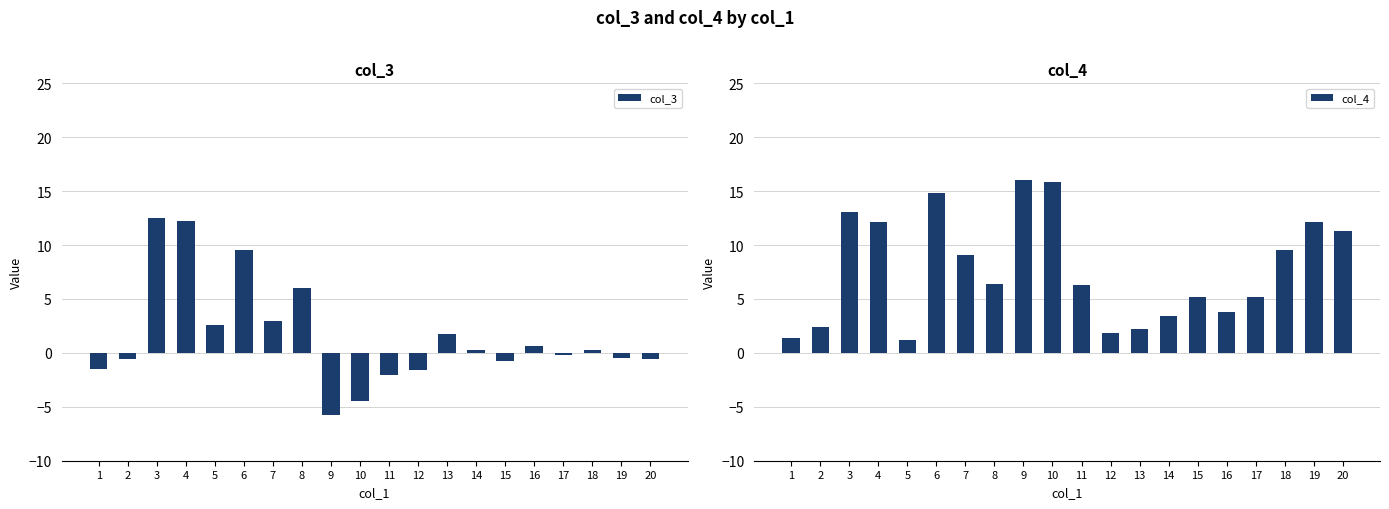

What is the value of the col_3 bar at the 3rd from the left?

12.5